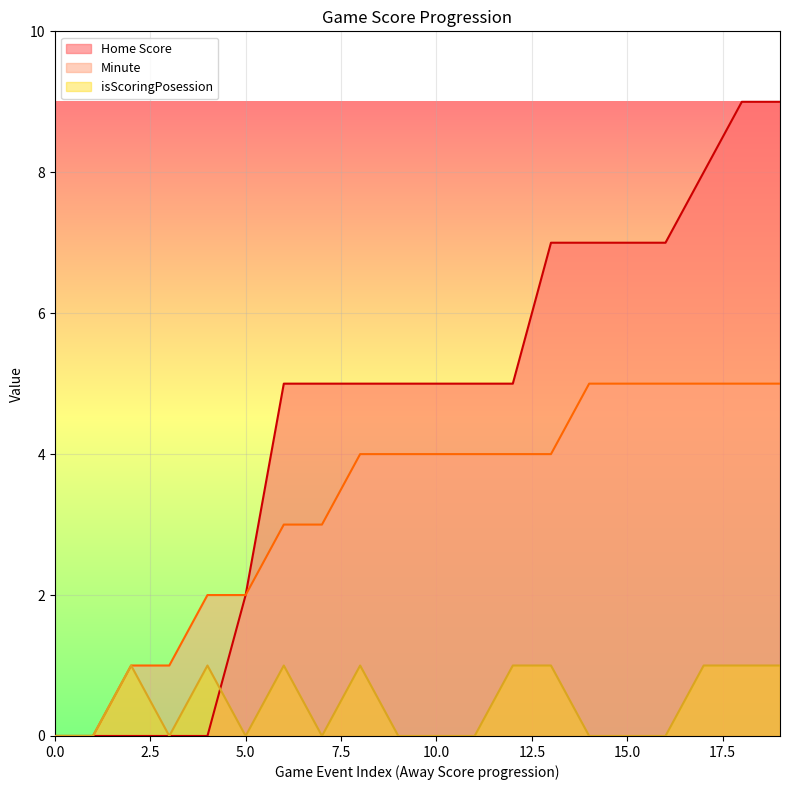

Rank the series at 10.0 from lowest to highest value.

isScoringPosession, Minute, Home Score